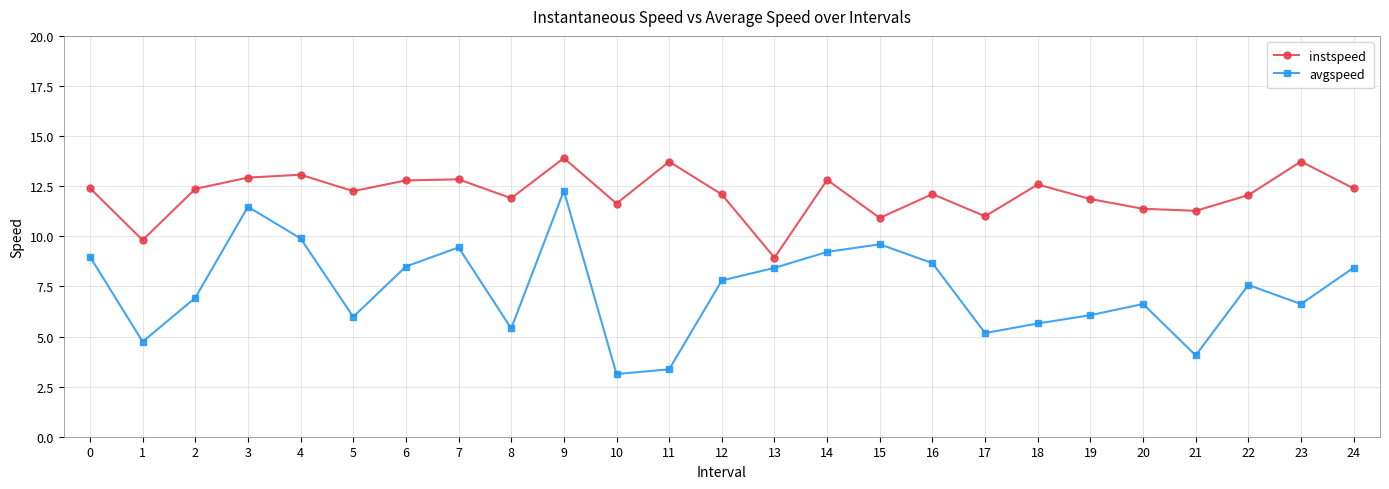

True or false: avgspeed and instspeed cross at least once.

False